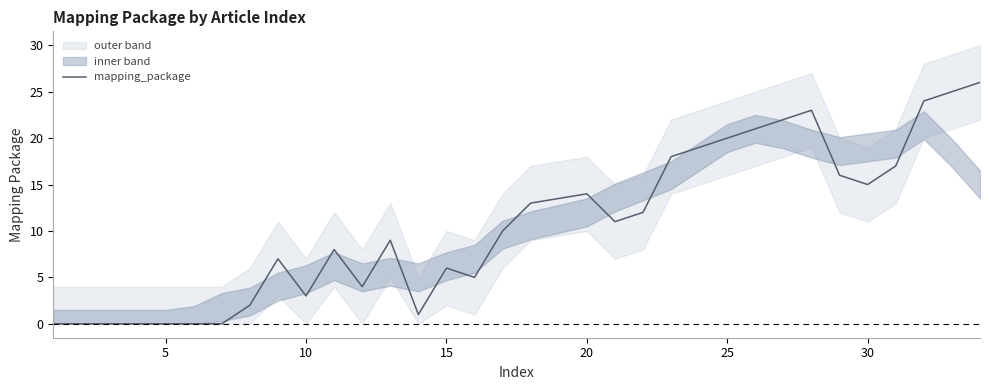

How many values are below 10?

16